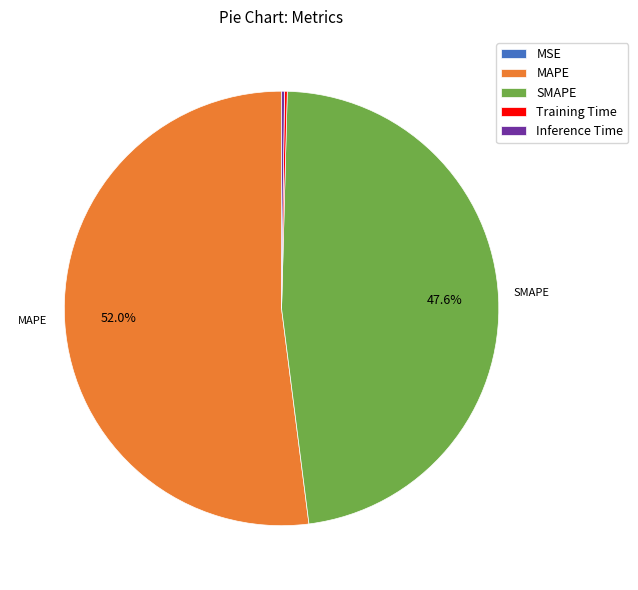

Is there any slice that represents more than half of the pie?

Yes